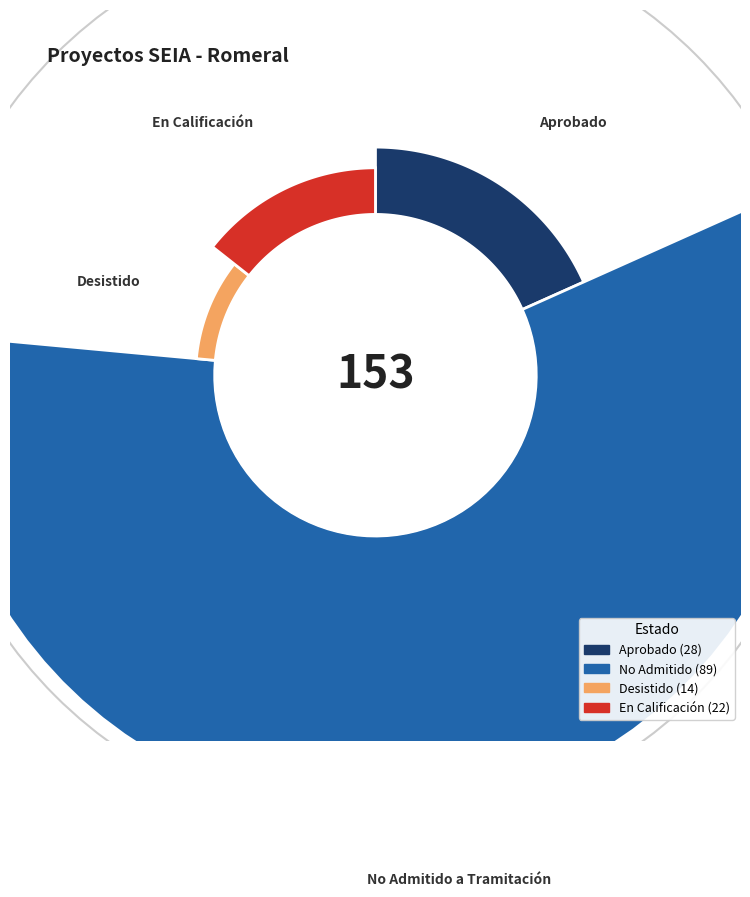

The Aprobado slice represents 18% of the pie. True or false?

True